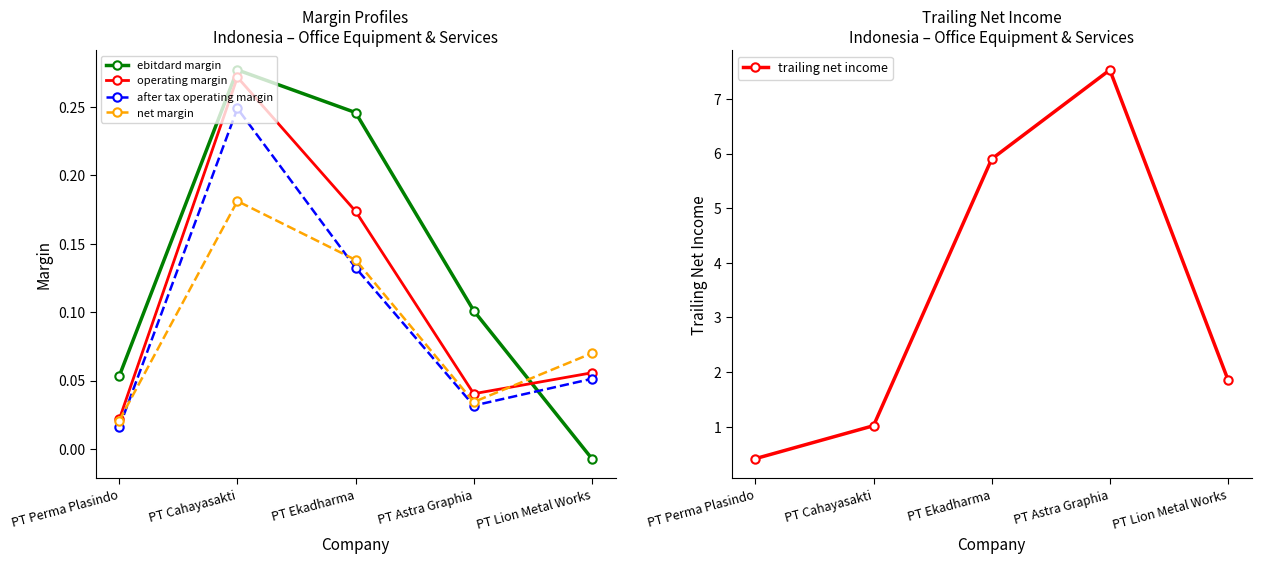

Reading right to left, transcribe all the data shown in this chart.

ebitdard margin: -0.0	0.1	0.2	0.3	0.1
operating margin: 0.1	0.0	0.2	0.3	0.0
after tax operating margin: 0.1	0.0	0.1	0.2	0.0
net margin: 0.1	0.0	0.1	0.2	0.0
trailing net income: 1.9	7.5	5.9	1.0	0.4